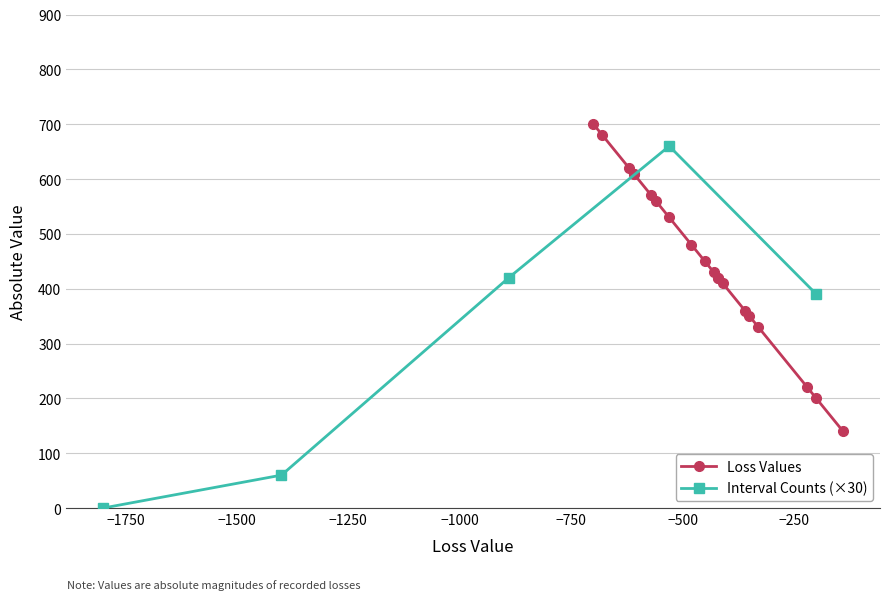

What is the highest value of the Interval Counts (×30) series?

660